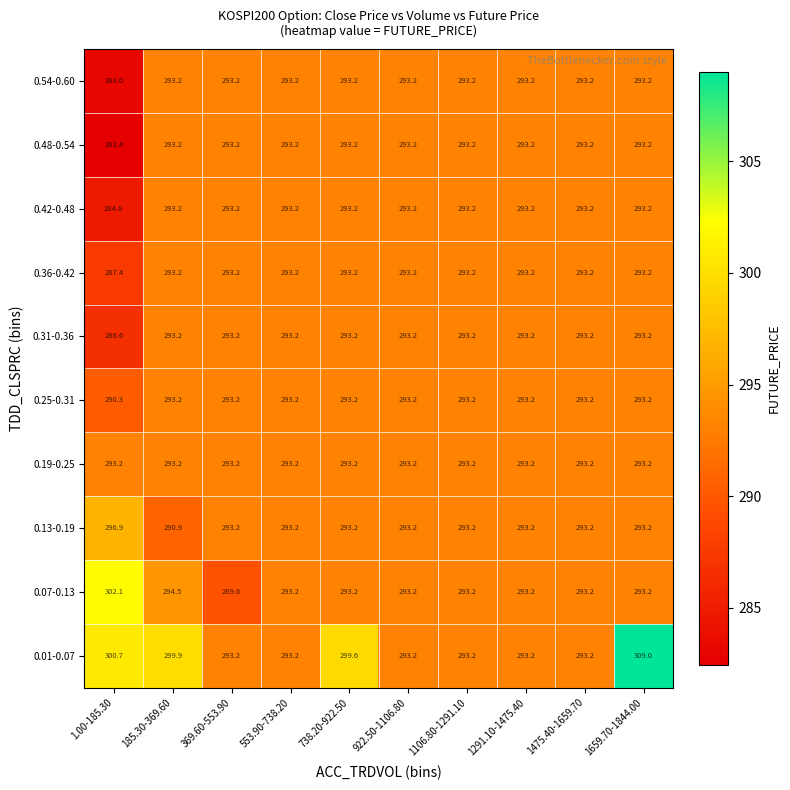

What is the sum of all 0.31-0.36 values?

2925.4